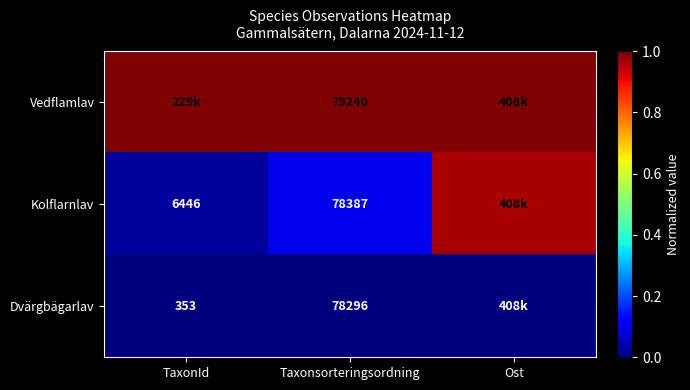

Which series changed the most between Taxonsorteringsordning and Ost?

Kolflarnlav